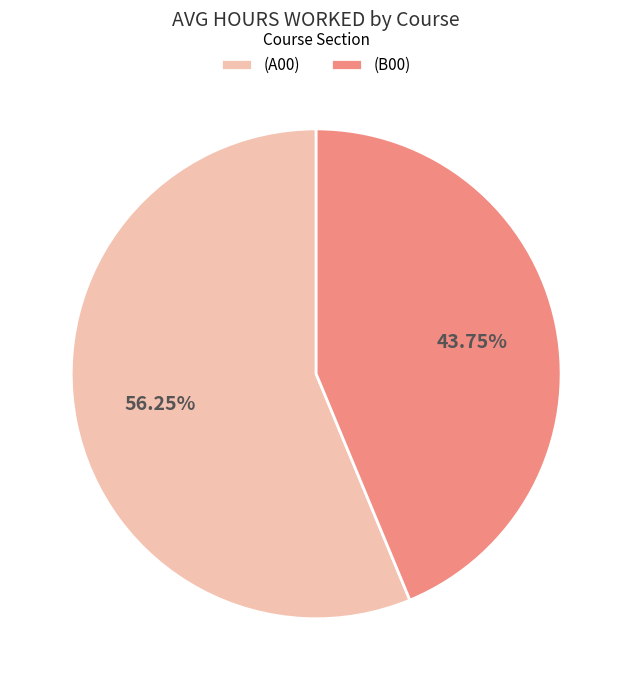

How many slices are in this pie chart?

2